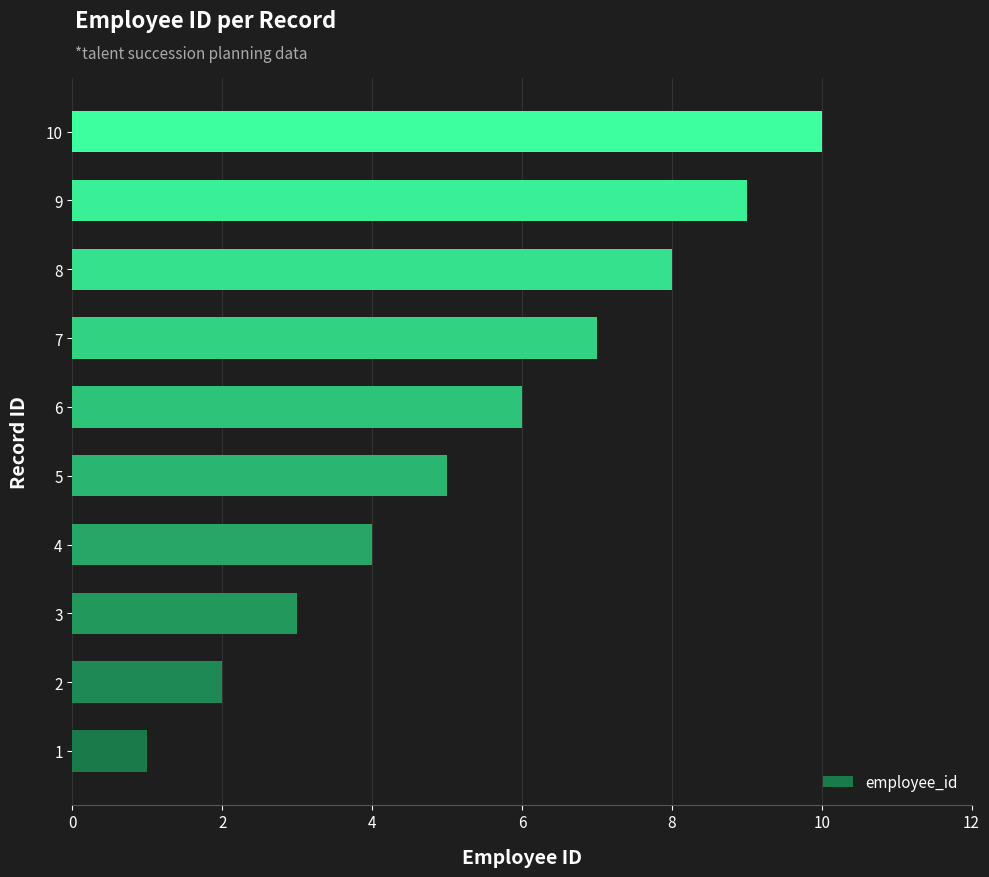

What is the difference between the maximum and second lowest values?

8